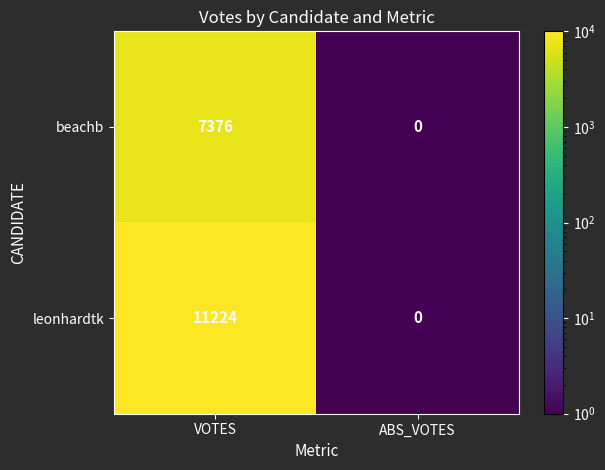

True or false: leonhardtk has a value of 16134 at VOTES.

False